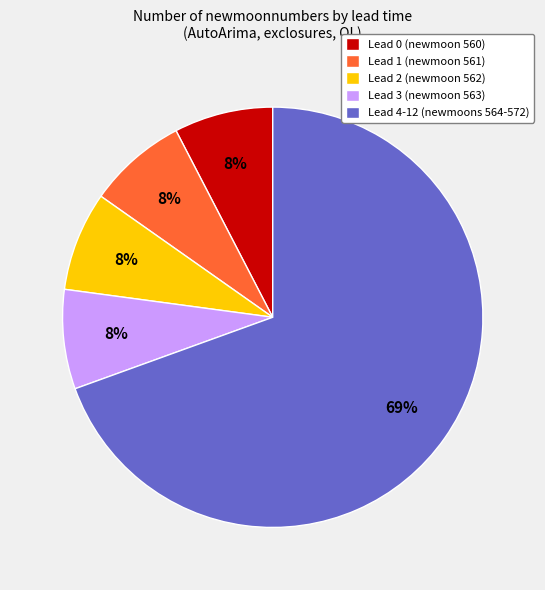

Which category has the biggest portion of the pie?

Lead 4-12 (newmoons 564-572)